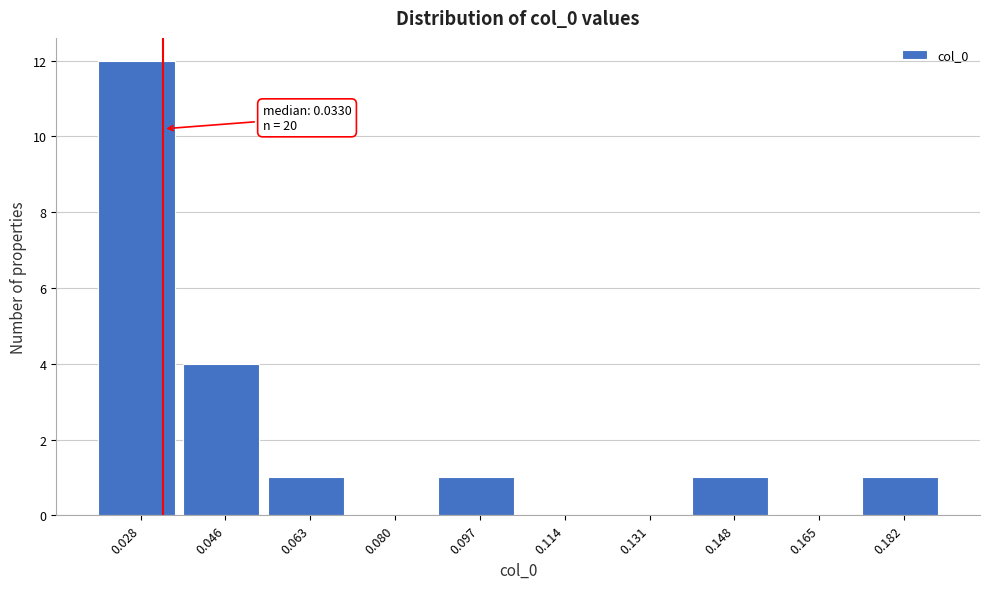

Over which range of the x-axis is the bar tallest?

0.020 to 0.036